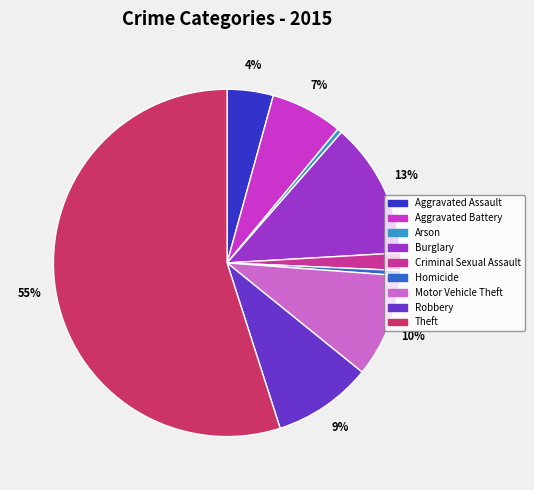

Which category has the biggest portion of the pie?

Theft